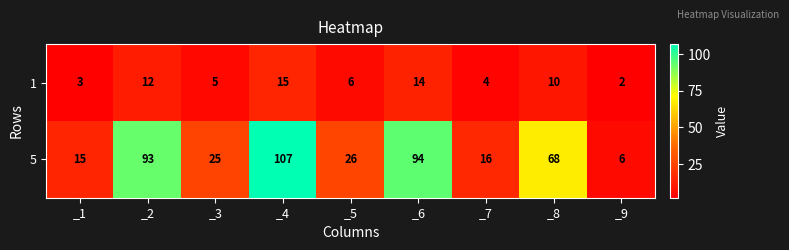

Is it true that 5 equals 25 at _3?

True